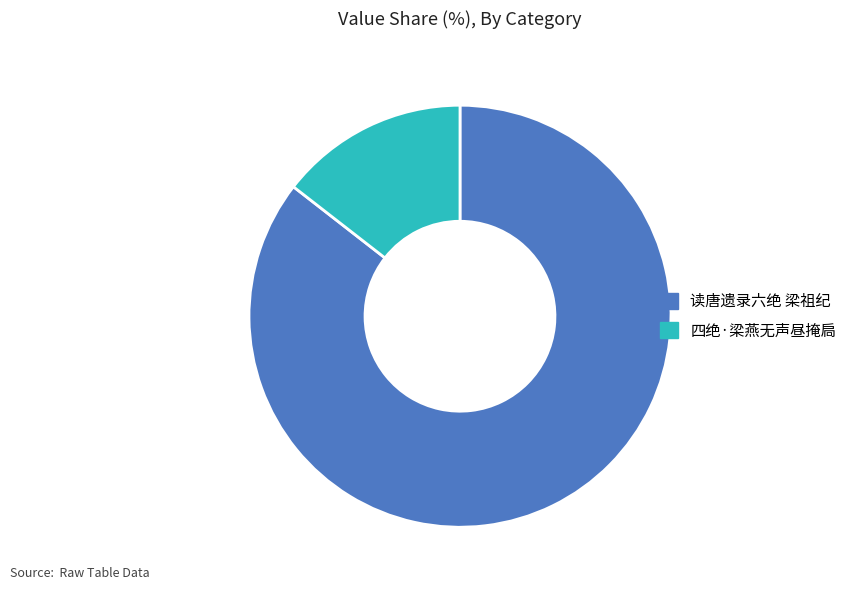

Does 读唐遗录六绝 梁祖纪 represent more than half of the total?

Yes